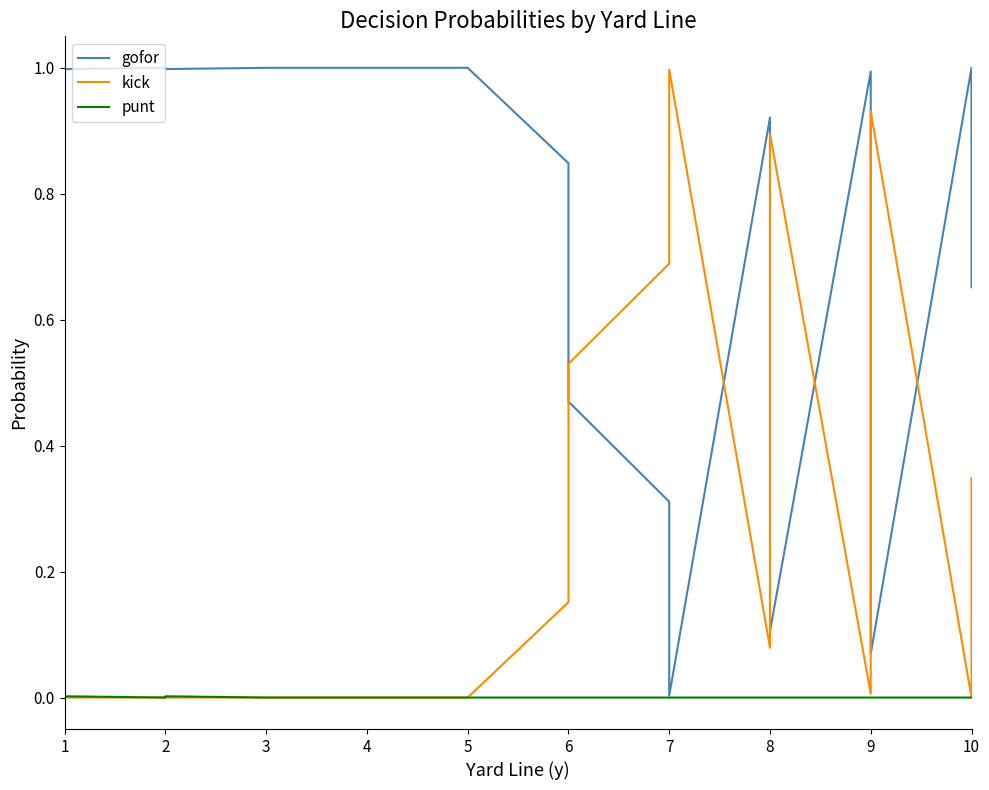

True or false: gofor has more than 0 points higher than both neighbors.

True